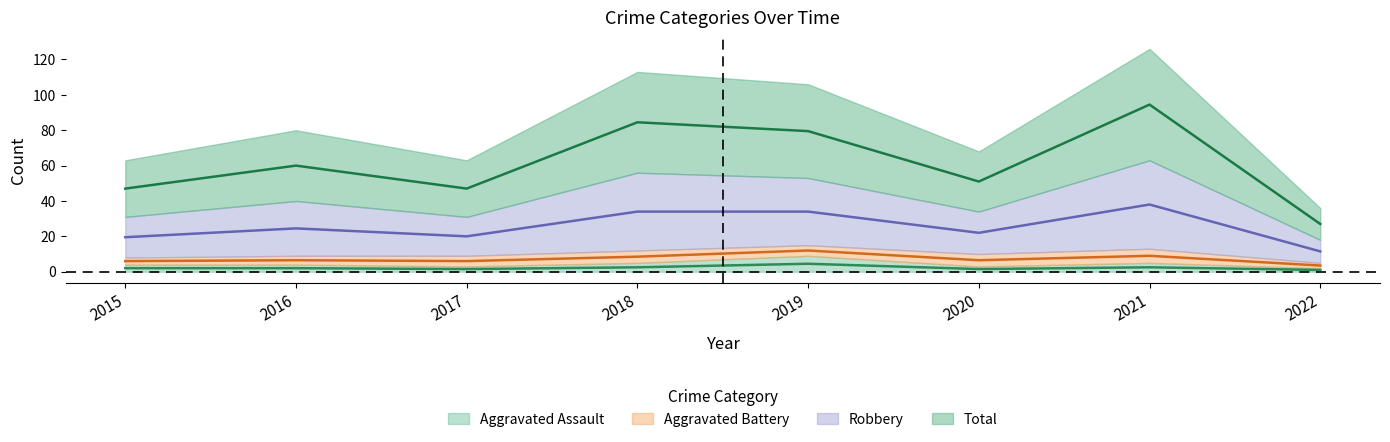

Which label corresponds to the smallest value in the chart?

2022